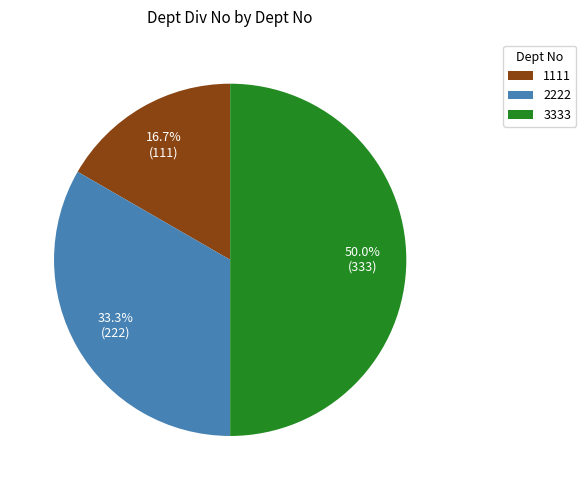

True or false: 2222 accounts for 21% of the total.

False